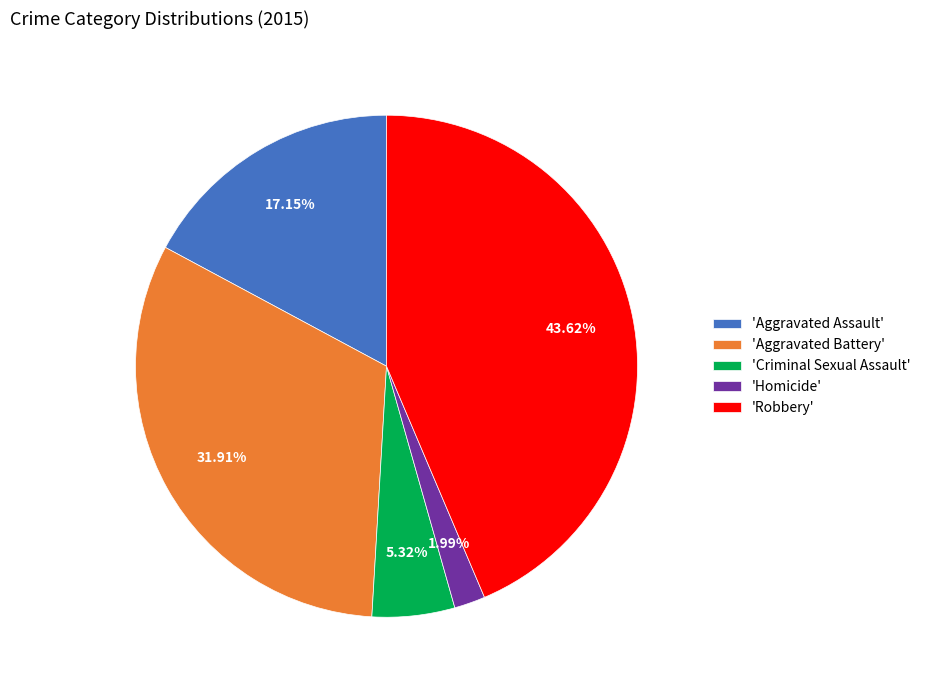

Combined, do 'Aggravated Battery' and 'Homicide' account for over 50%?

No